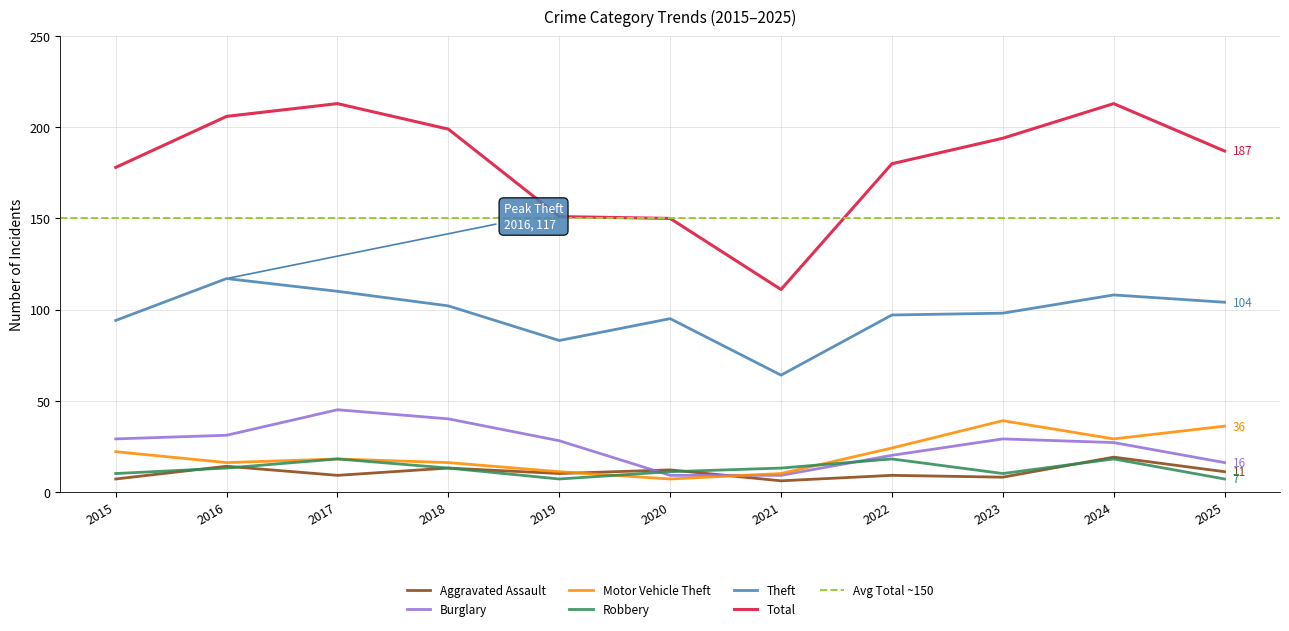

Is it true that Total equals 213 at 2017?

True